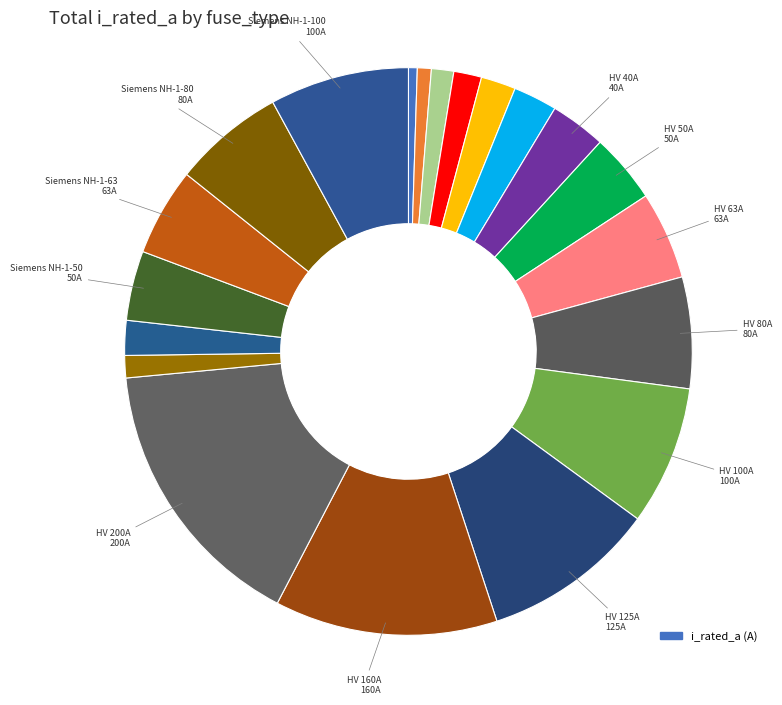

Count the number of slices in the pie.

20